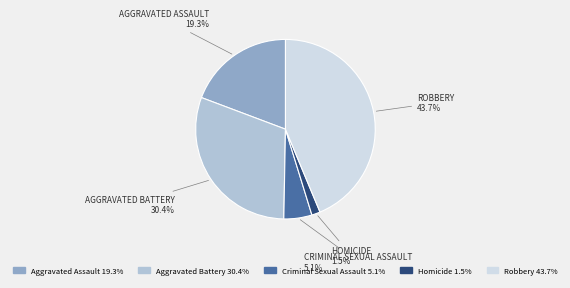

True or false: Homicide accounts for 15% of the total.

False